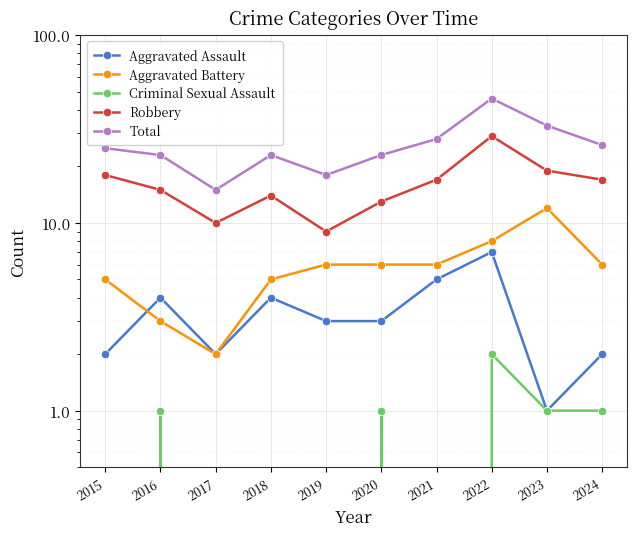

True or false: Criminal Sexual Assault and Aggravated Battery intersect in this chart.

False